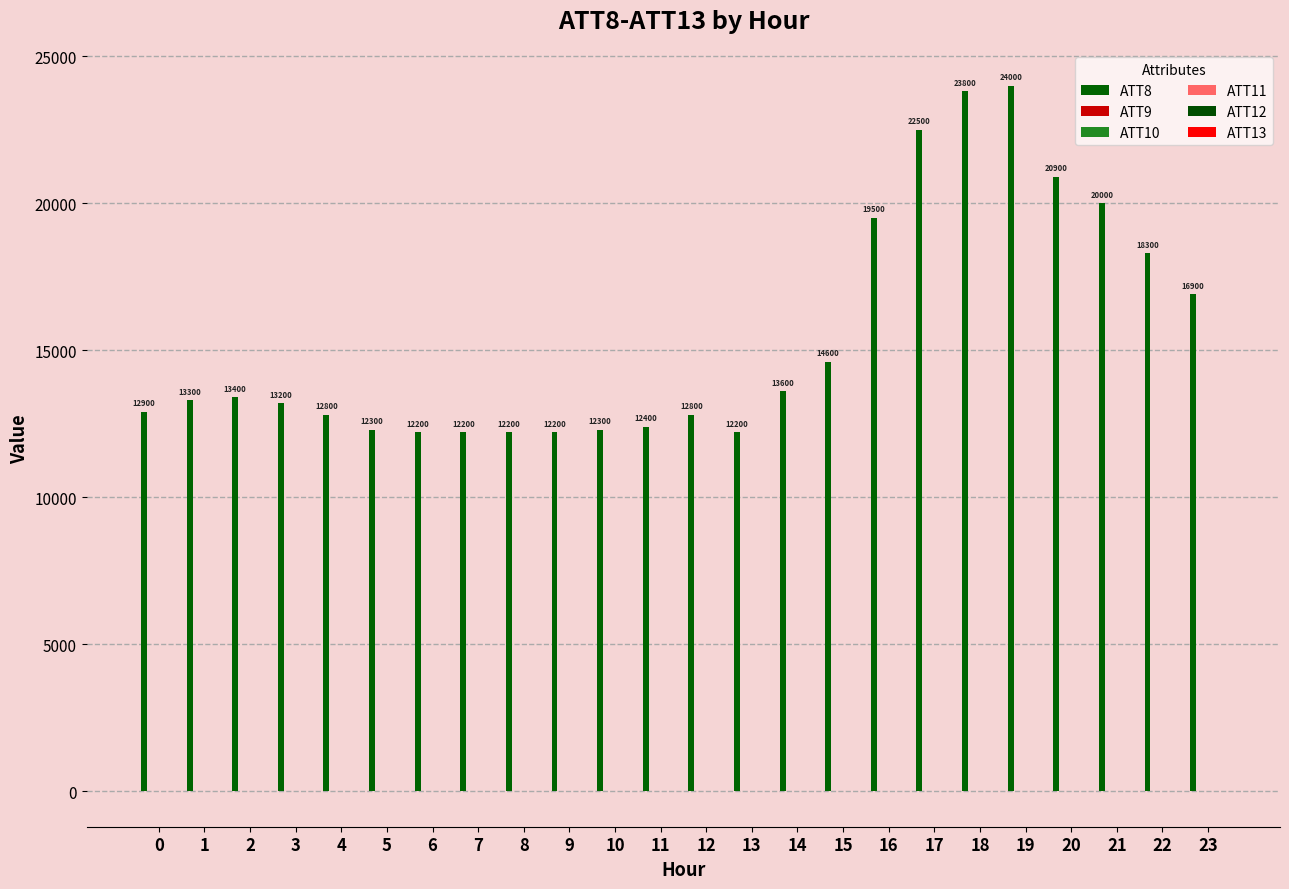

The ATT10 series shows -10.0 at 18. True or false?

True